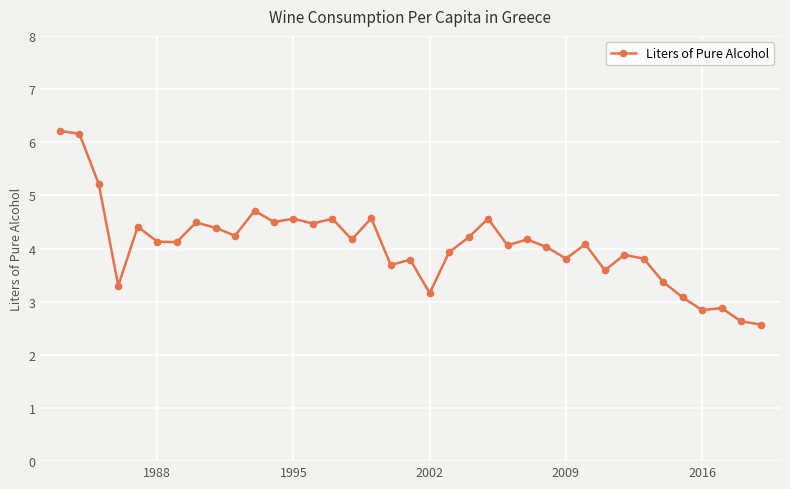

What is the maximum value shown in the chart?

6.2